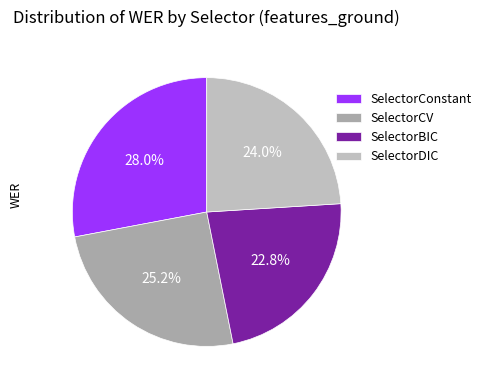

To the nearest percent, what is the difference between the largest and smallest slice percentages?

5%